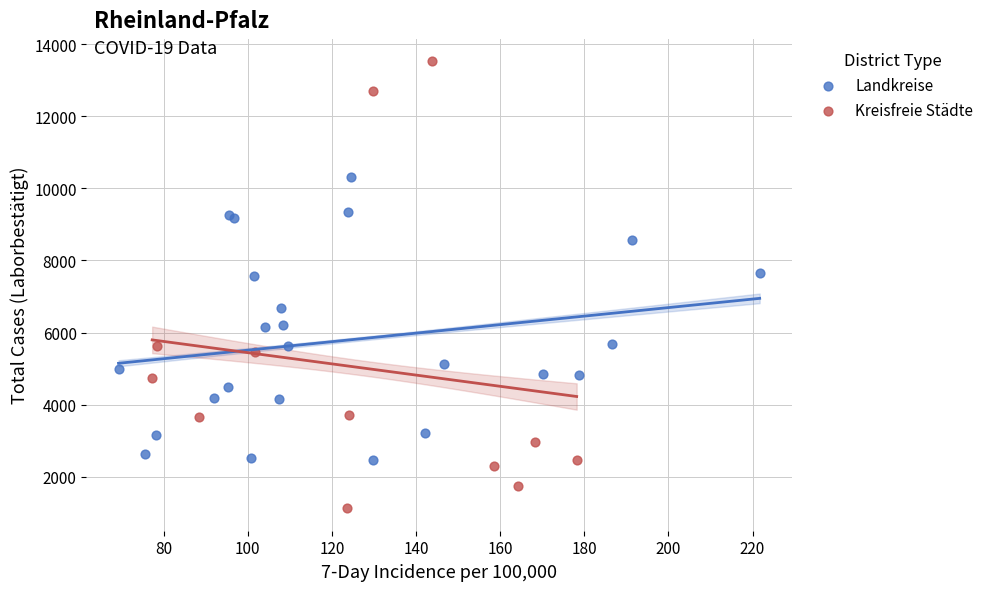

Which series reaches the maximum Y coordinate?

Kreisfreie Städte